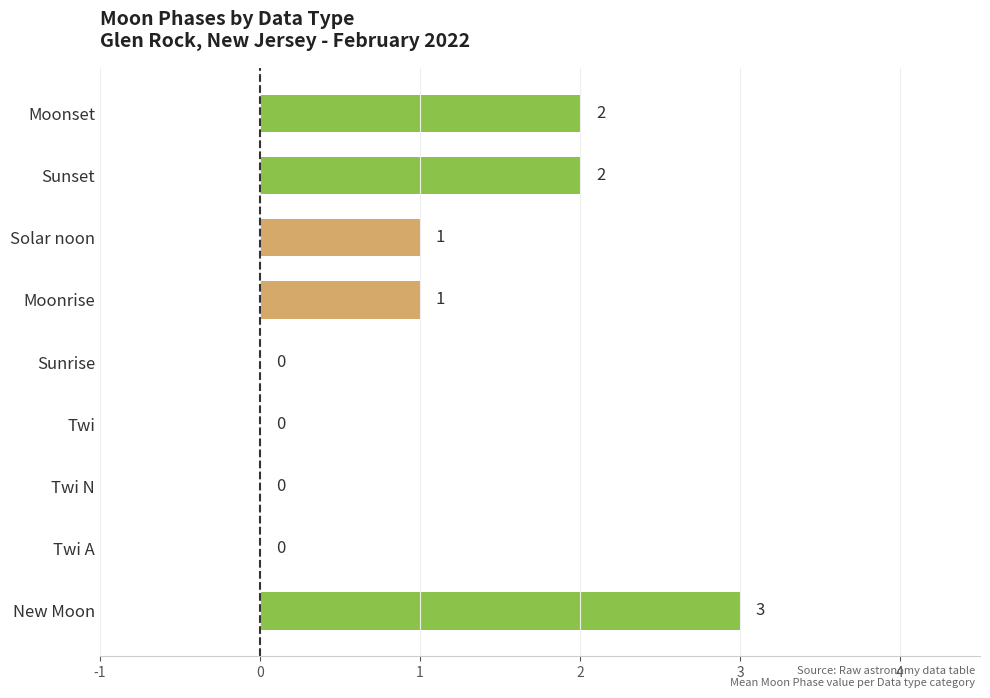

What is the sum of the values at Solar noon and Moonset?

3